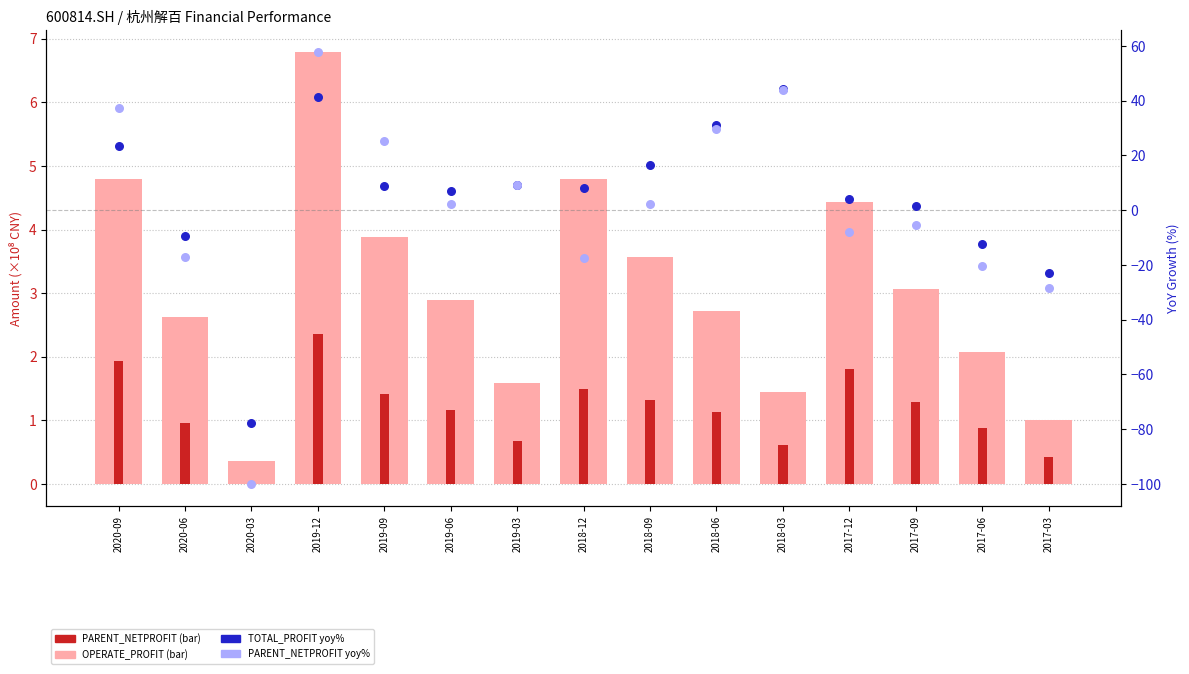

What is the total value across all series at 2019-12?

108.4